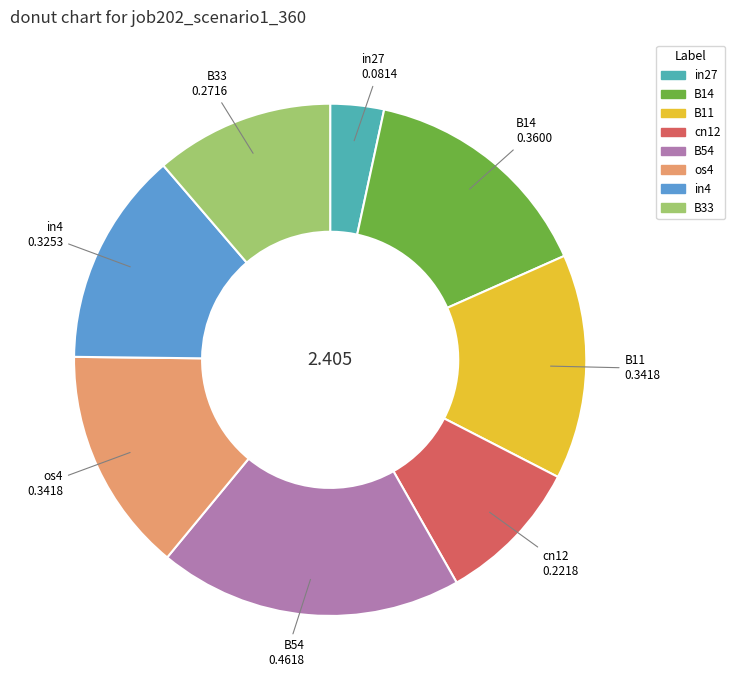

True or false: cn12 accounts for 1% of the total.

False